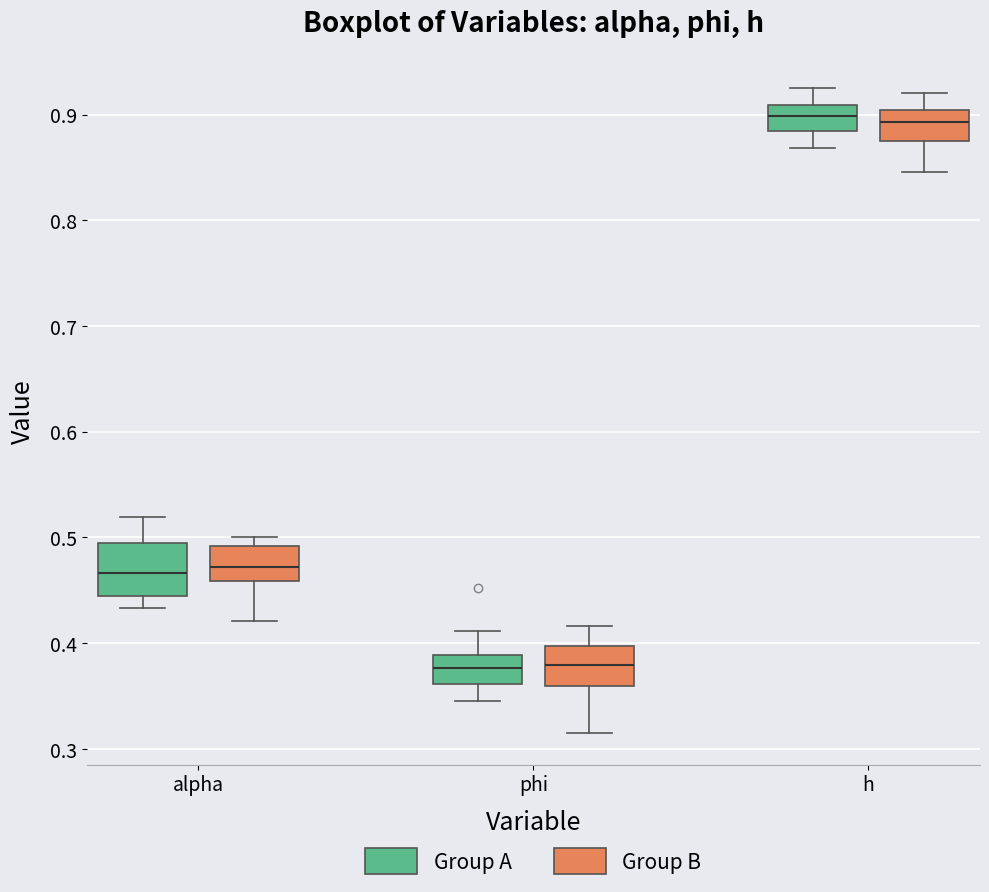

Reading left to right, read every box against the y-axis: the position of its median line, the range the box covers, and the ends of its whiskers. The values are not printed on the chart, so give them approximately, as read against the axis.

alpha (Group A): median 0.47, box 0.44 to 0.49, whiskers 0.43 to 0.52
alpha (Group B): median 0.47, box 0.46 to 0.49, whiskers 0.42 to 0.50
phi (Group A): median 0.38, box 0.36 to 0.39, whiskers 0.35 to 0.41
phi (Group B): median 0.38, box 0.36 to 0.40, whiskers 0.32 to 0.42
h (Group A): median 0.90, box 0.88 to 0.91, whiskers 0.87 to 0.92
h (Group B): median 0.89, box 0.87 to 0.90, whiskers 0.85 to 0.92